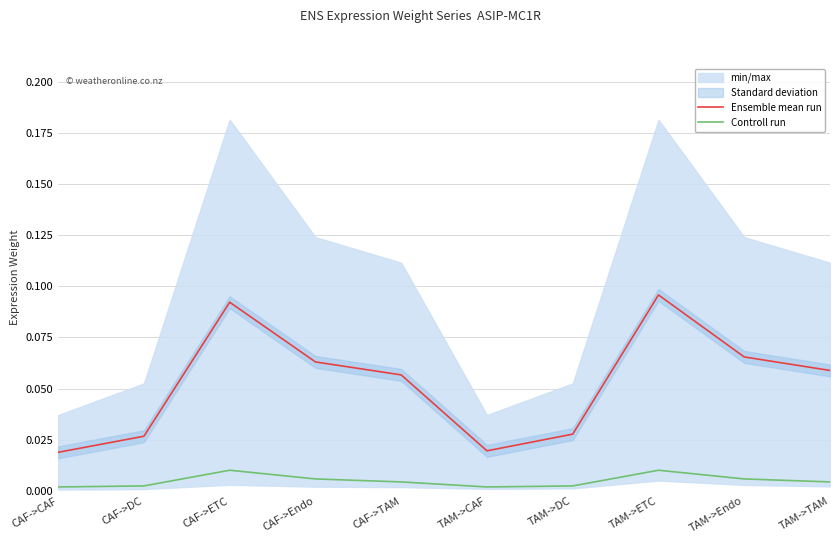

Where is Ensemble mean run nearest to the value 0?

CAF->CAF